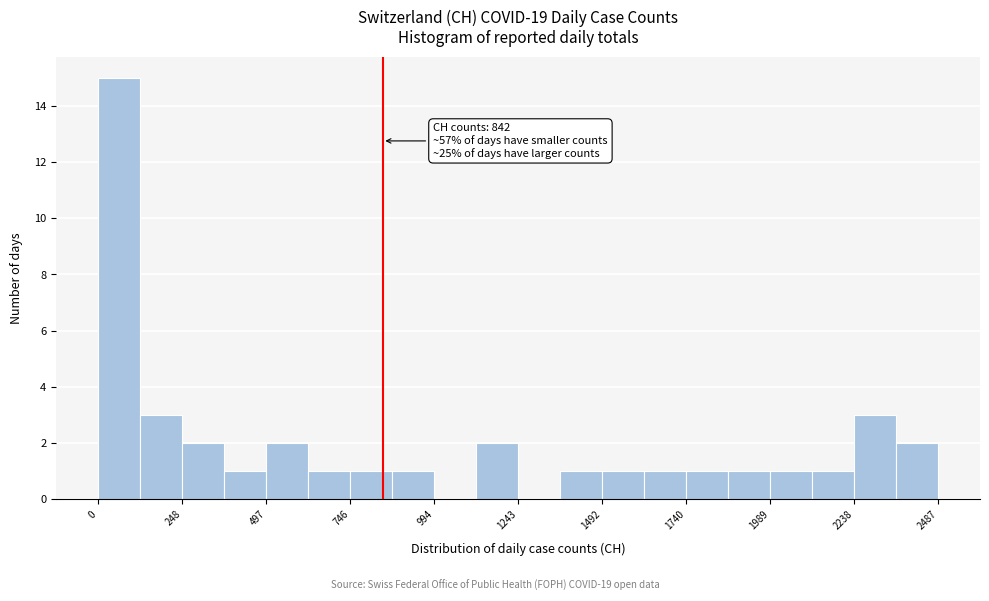

Around what value on the x-axis is the tallest bar? Give the approximate position of its centre, as read against the axis.

50